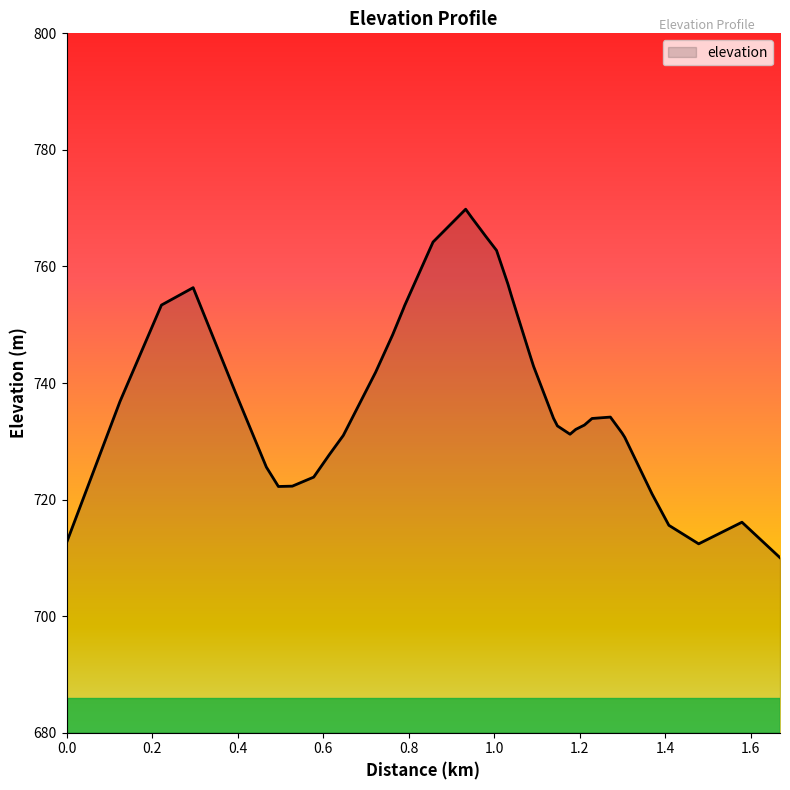

What is the maximum value shown in the chart?

769.8